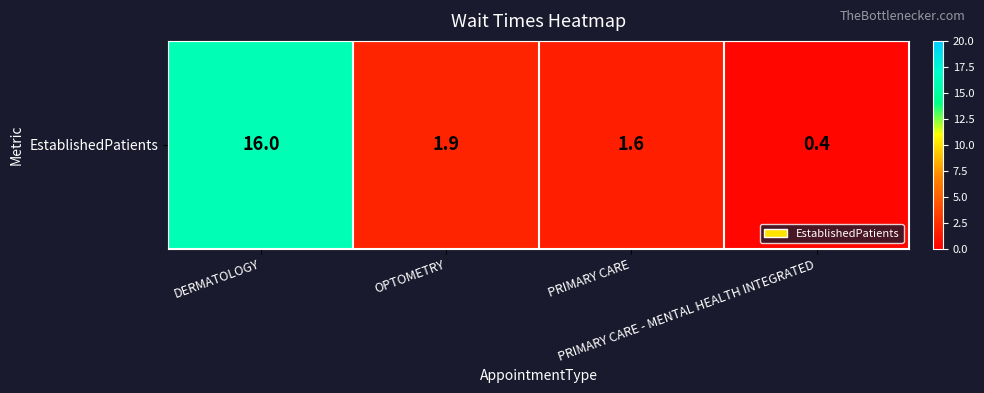

What is the difference between the maximum and minimum values?

15.6